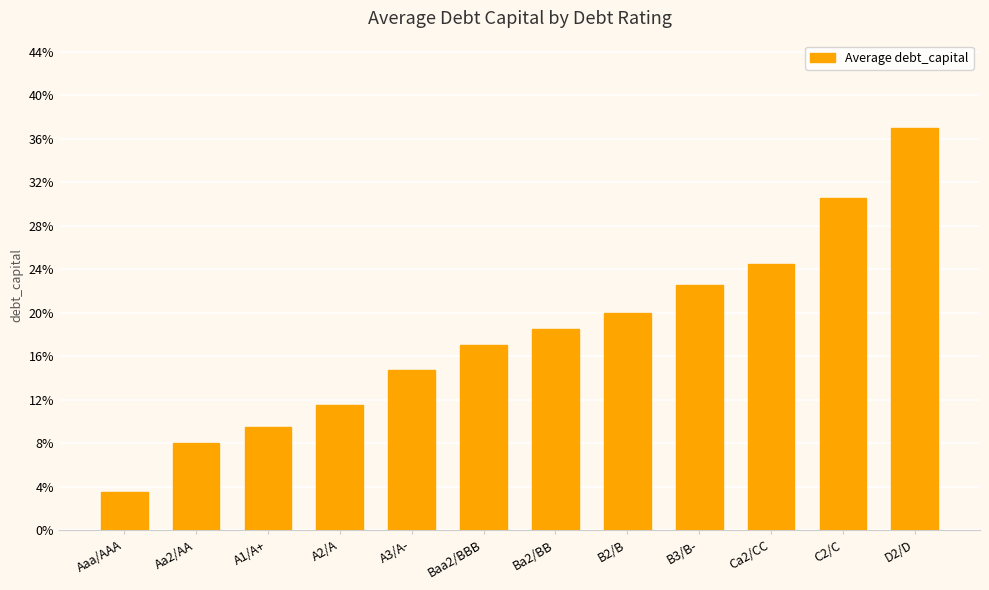

What is the difference between the maximum and minimum values?

0.3